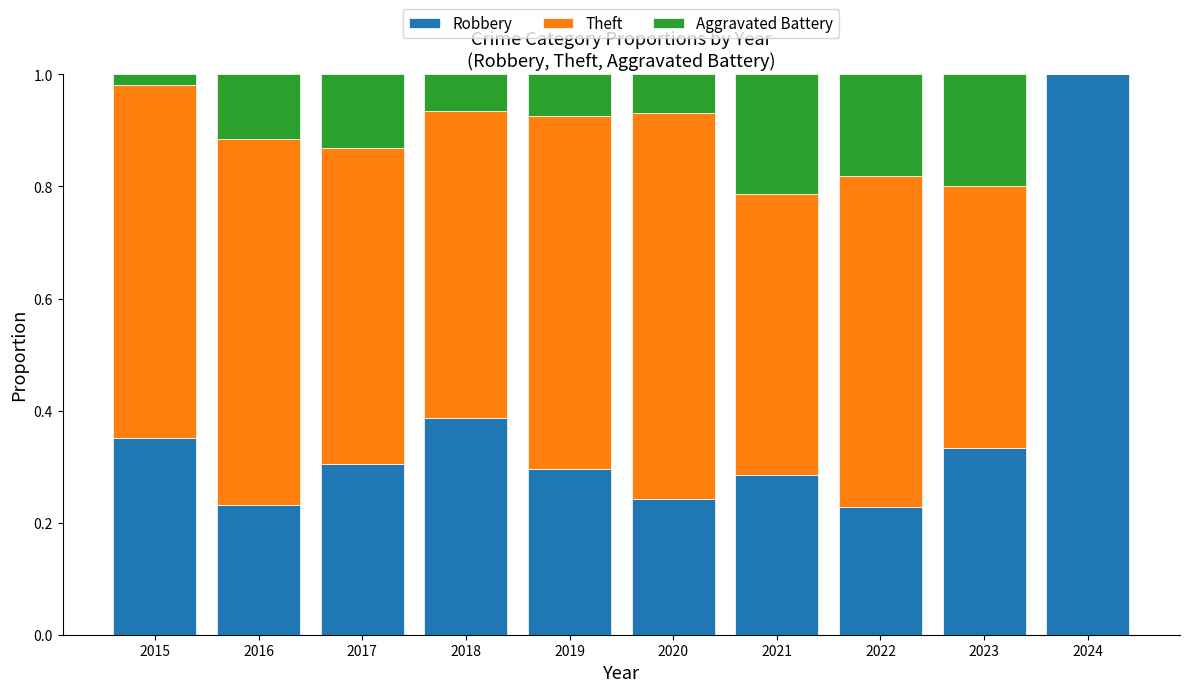

What is the total value across all series at 2022?

1.0